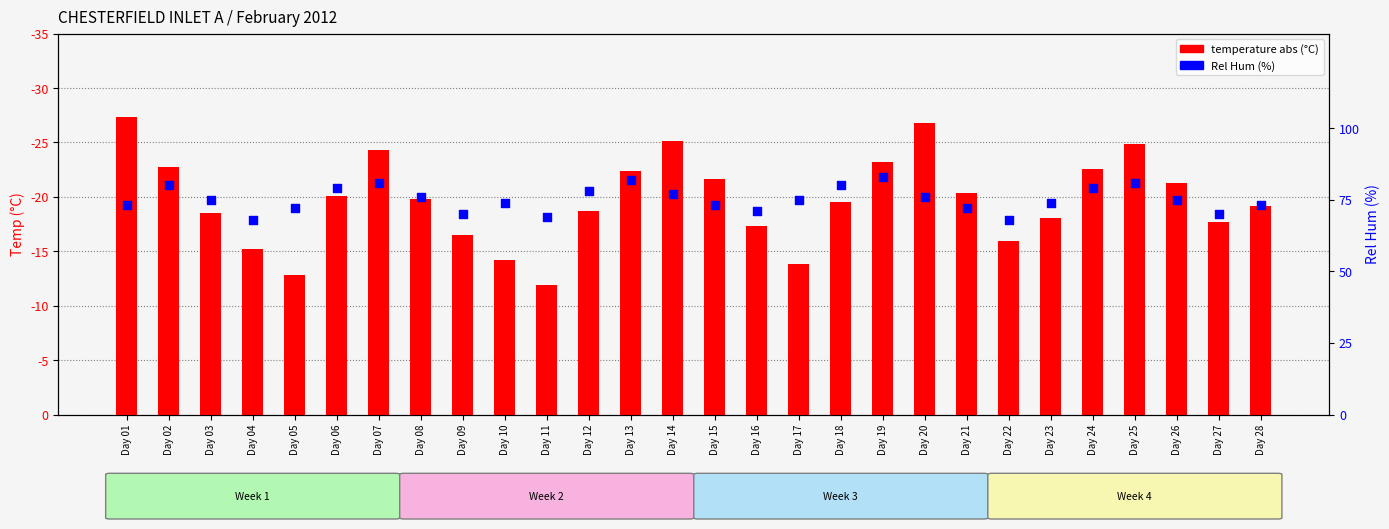

At which category is the sum across all series the highest?

Day 19